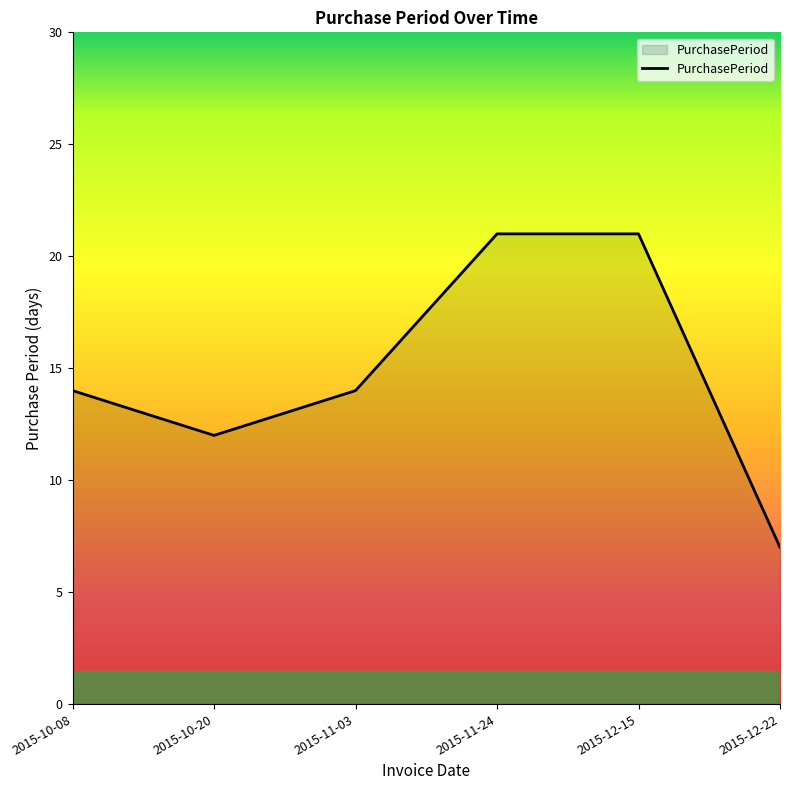

Which has a higher value, 2015-10-08 or 2015-11-24?

2015-11-24